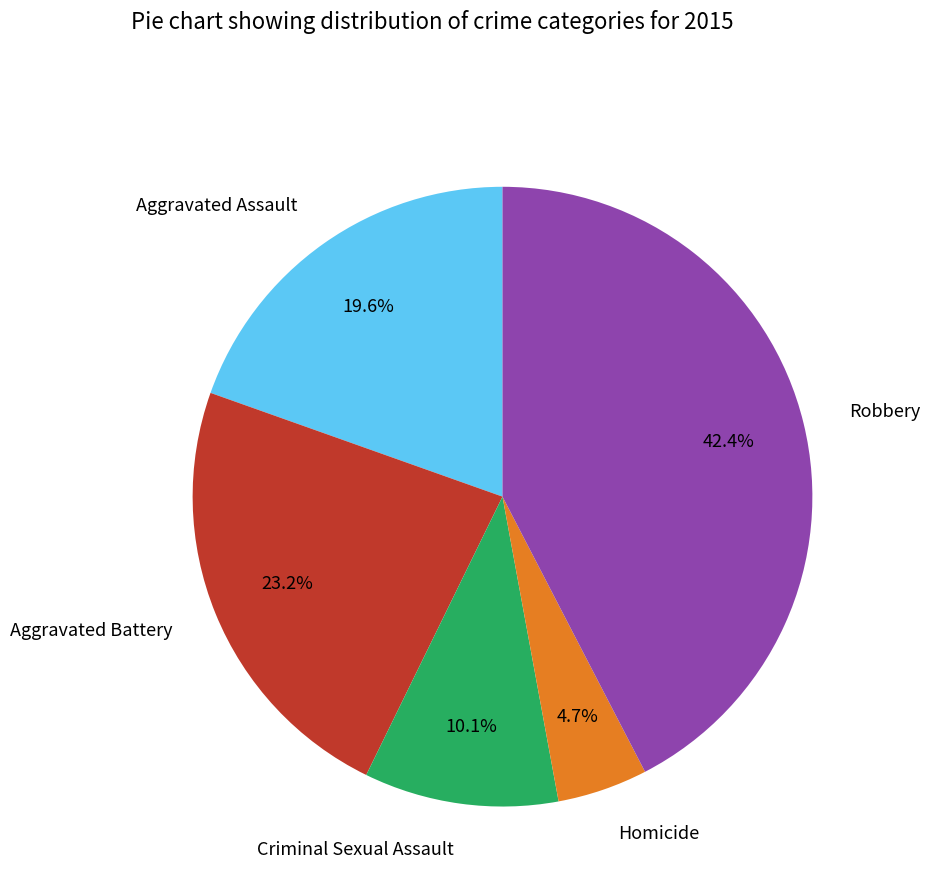

What is the ratio of the value at Homicide to the value at Aggravated Assault?

0.2